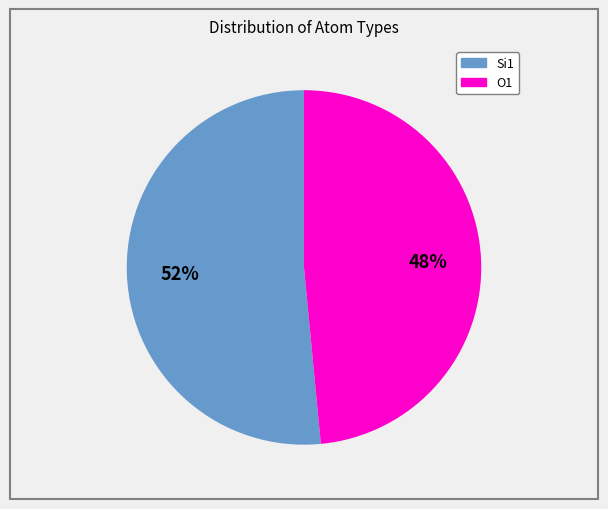

How many segments does this pie chart have?

2